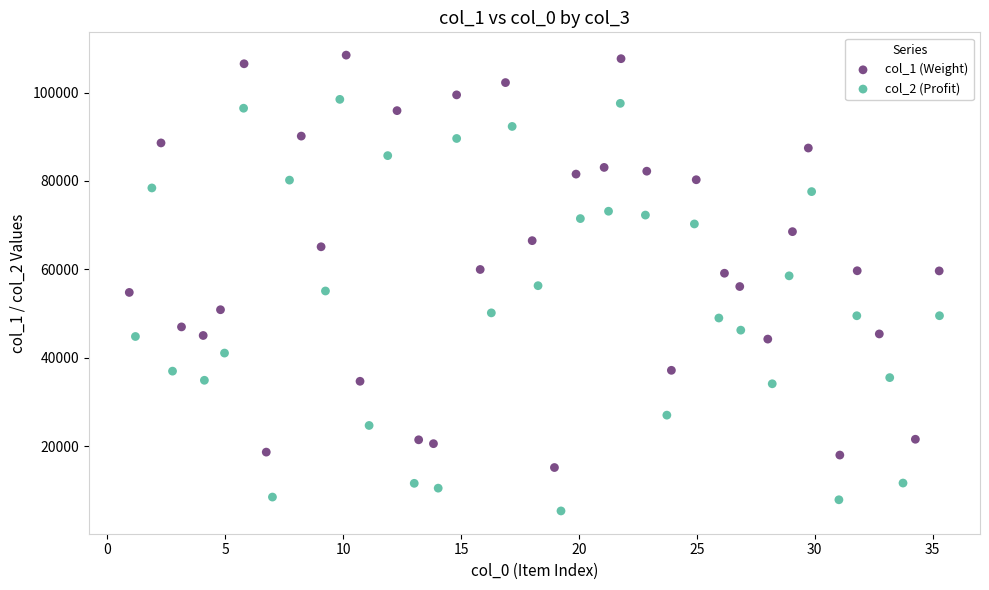

Which series contains the lowest Y value?

col_2 (Profit)